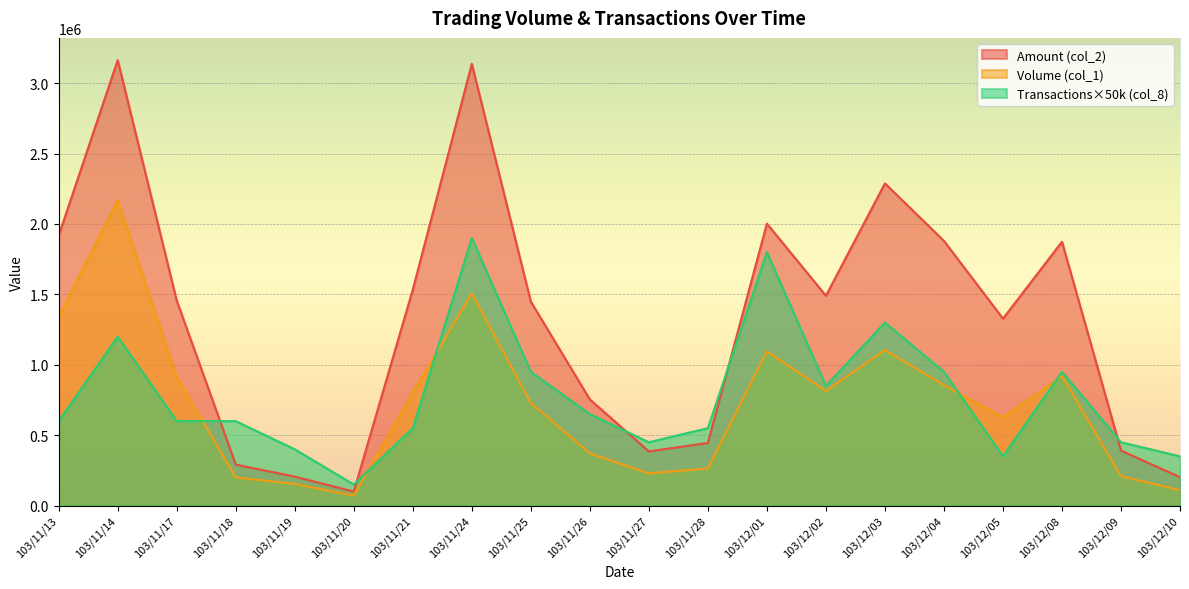

At which label is Amount (col_2) closest to 1631670?

103/11/21